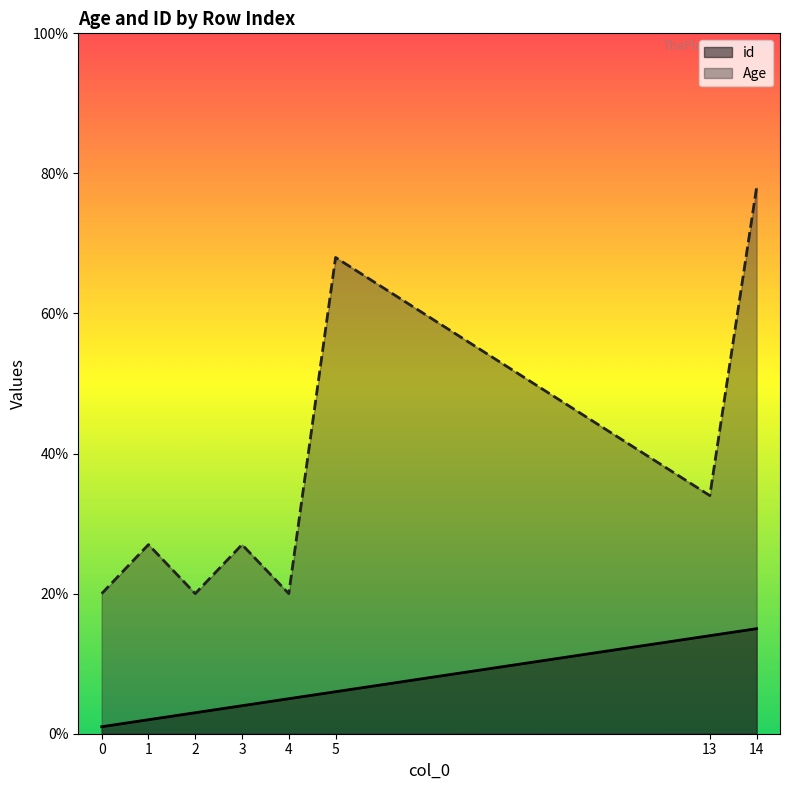

What is the sum of the Age values at 14 and 2?

98